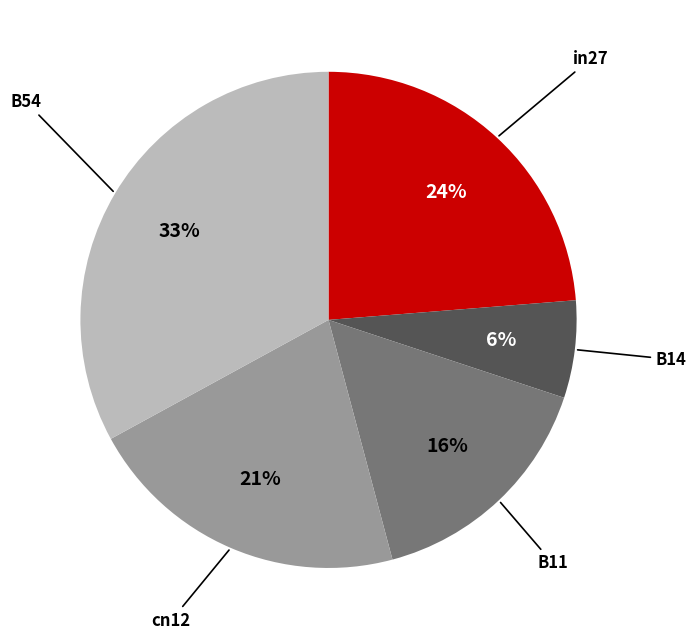

To the nearest percent, what is the average slice percentage?

20%